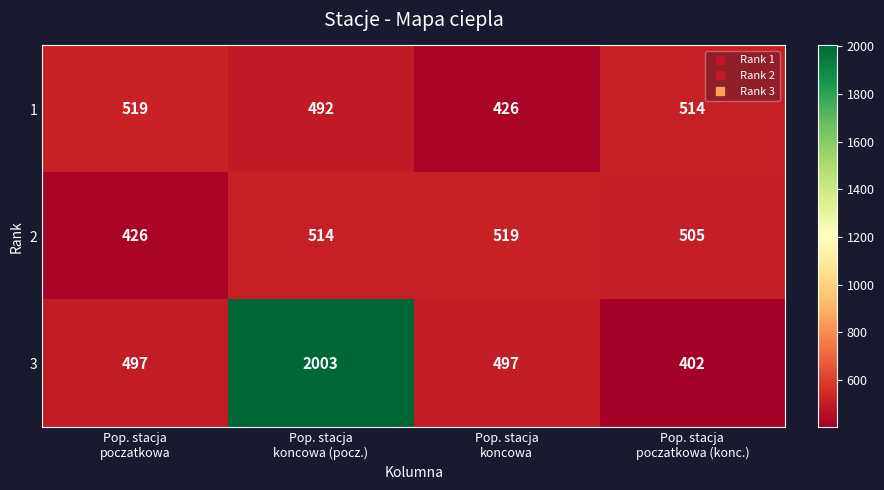

What is the minimum value shown in the chart?

402